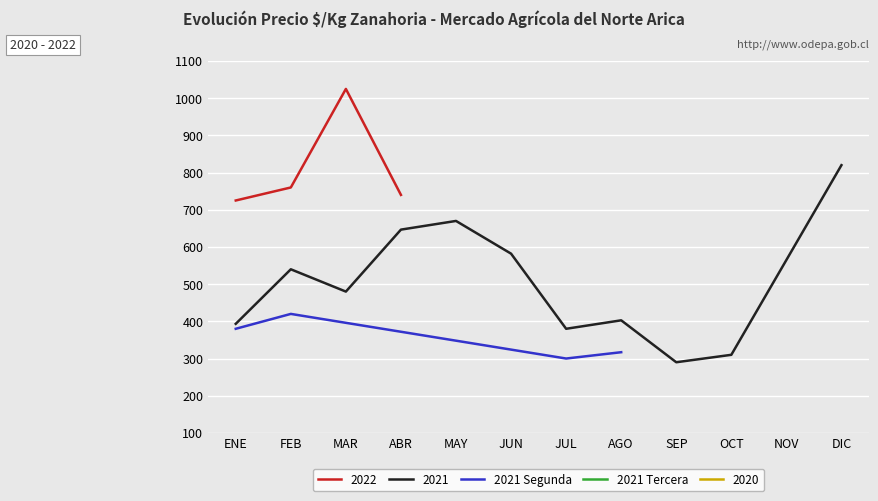

Which category has the highest value in the 2021 Segunda series?

FEB